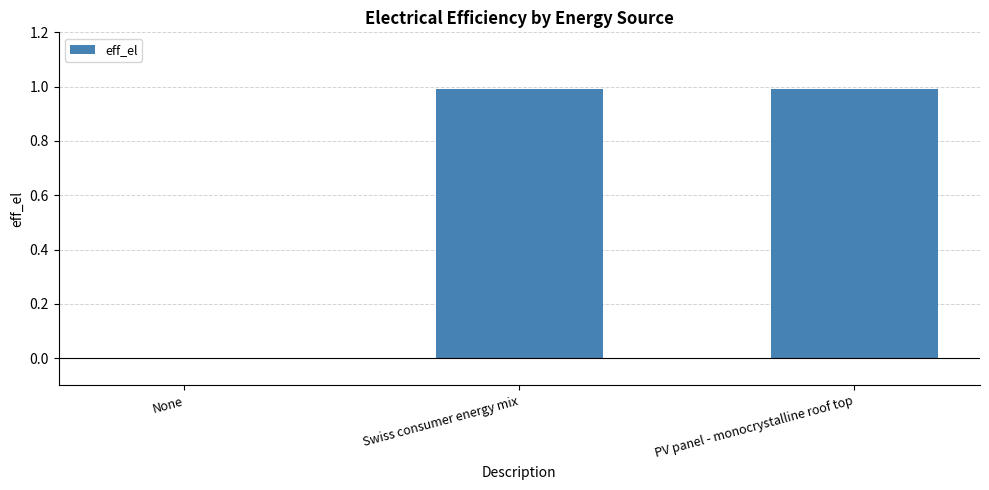

The value at PV panel - monocrystalline roof top is 0.5. True or false?

False